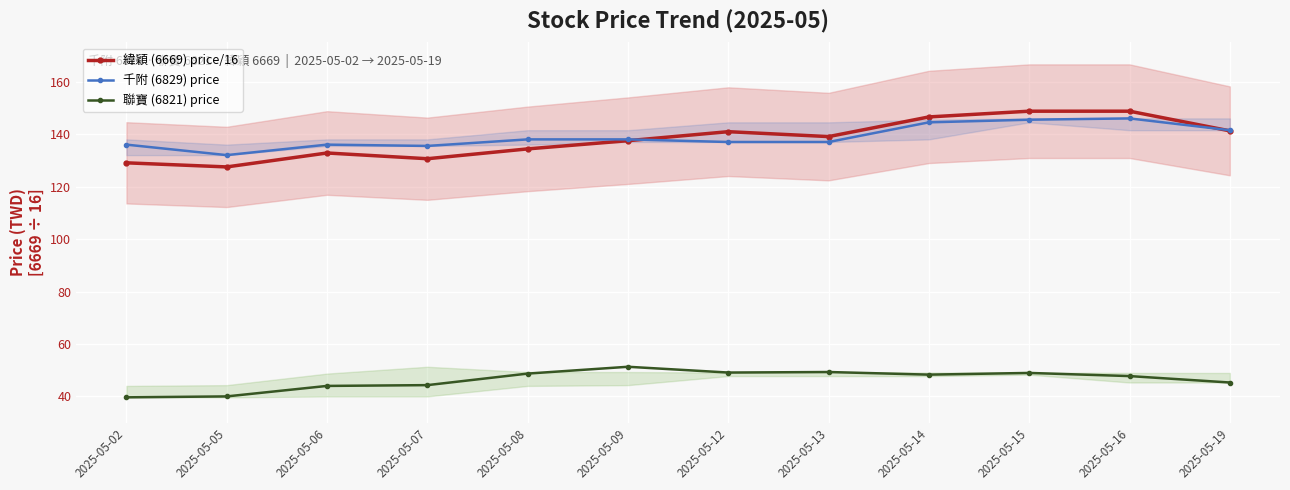

At which category does 聯寶 (6821) price reach its first local peak?

2025-05-09